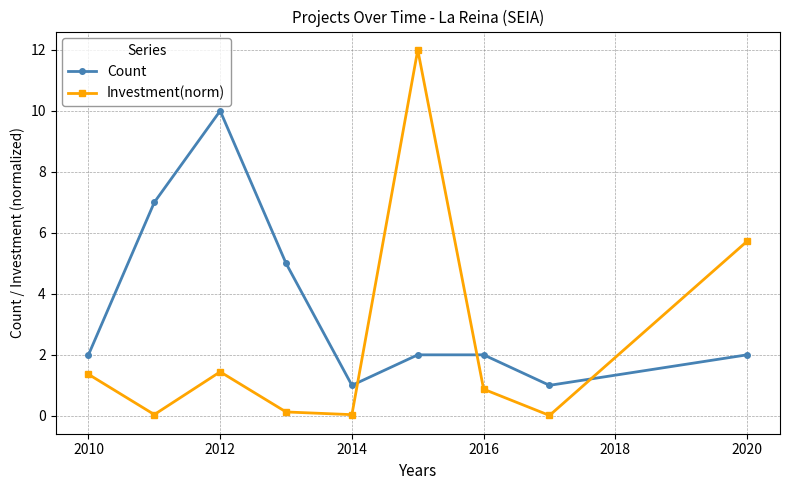

What is the value of the Count point at the 7th from the left?

2.0